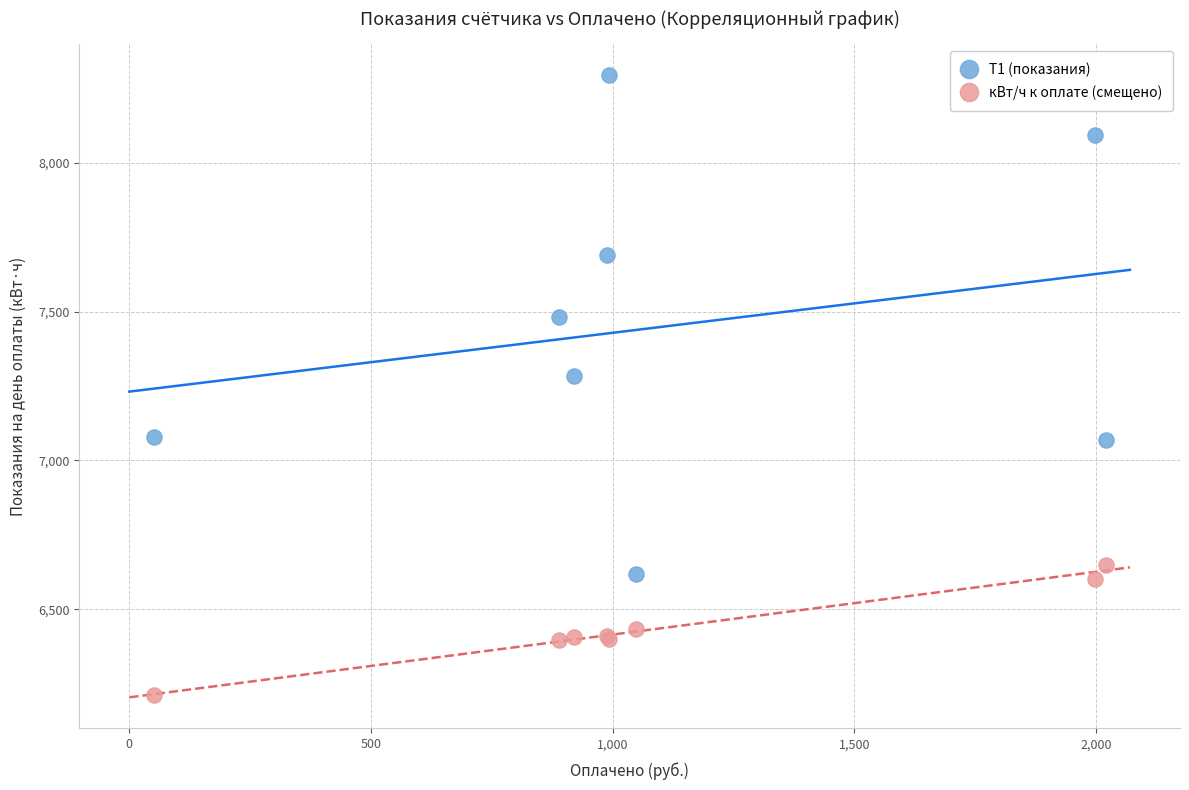

Which series has the widest spread of Y values?

Т1 (показания)